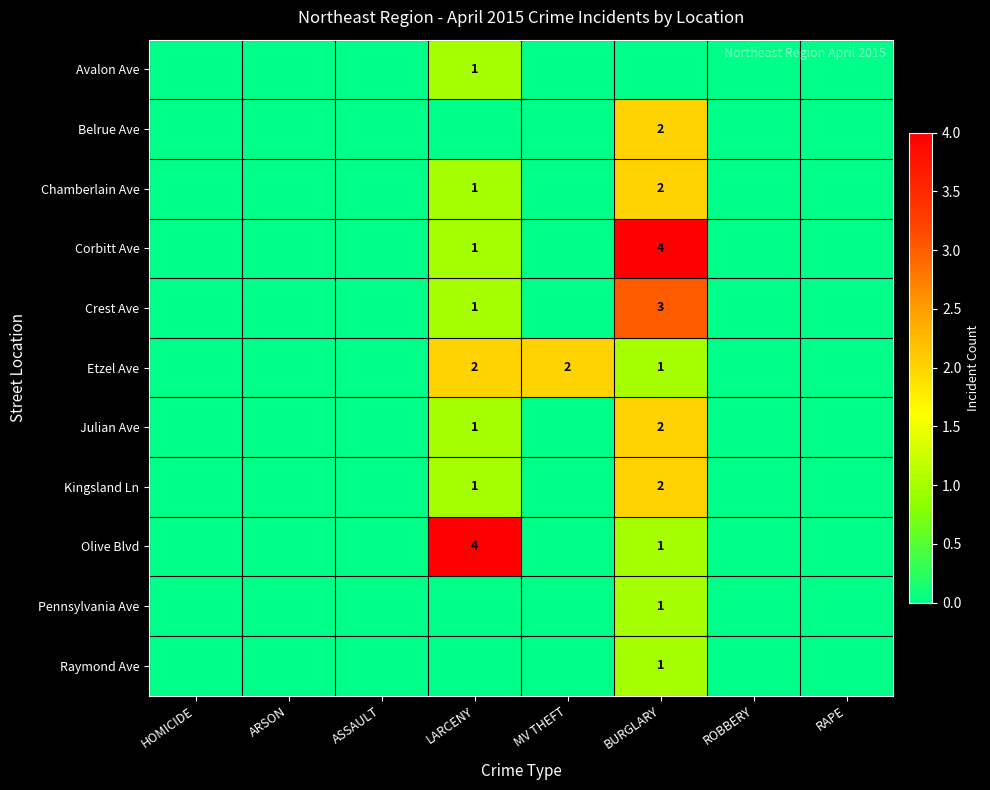

Is the value of Crest Ave at LARCENY greater than the value of Kingsland Ln at BURGLARY?

No